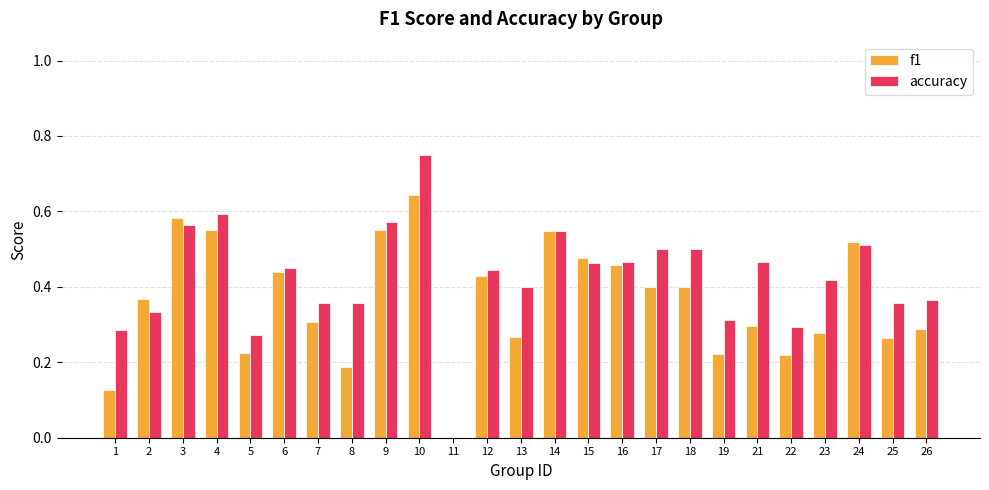

What is the sum of all accuracy values?

10.6